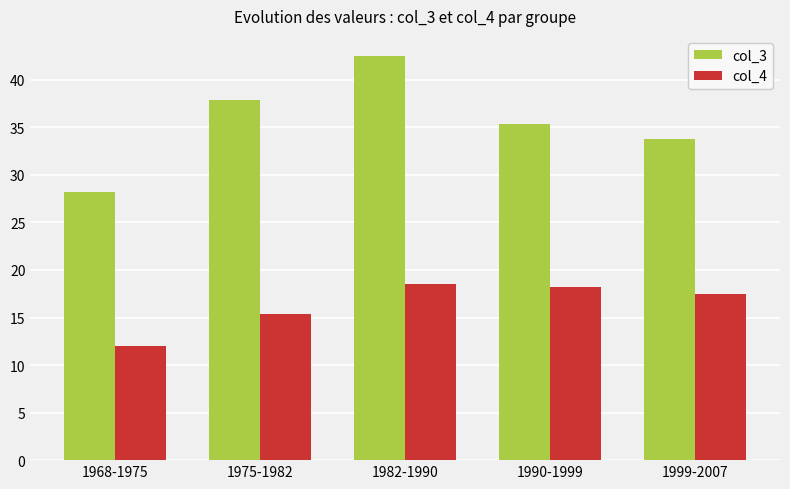

What is the label of the 2nd bar from the right?

1990-1999